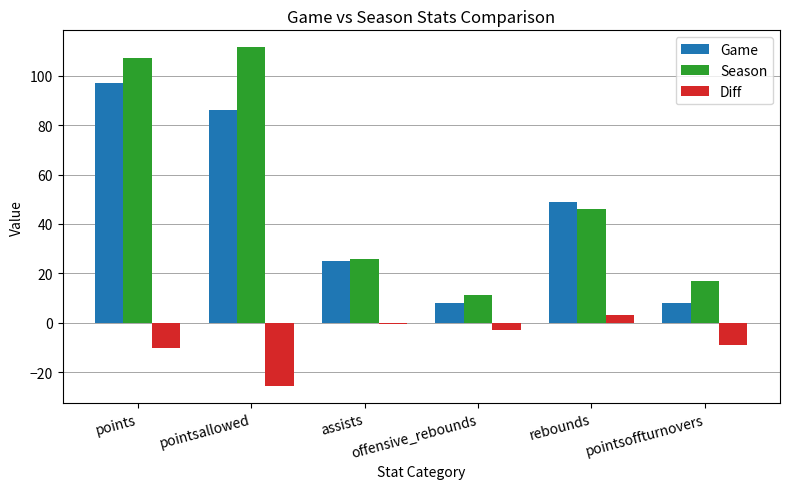

Which series has the largest total across all categories?

Season